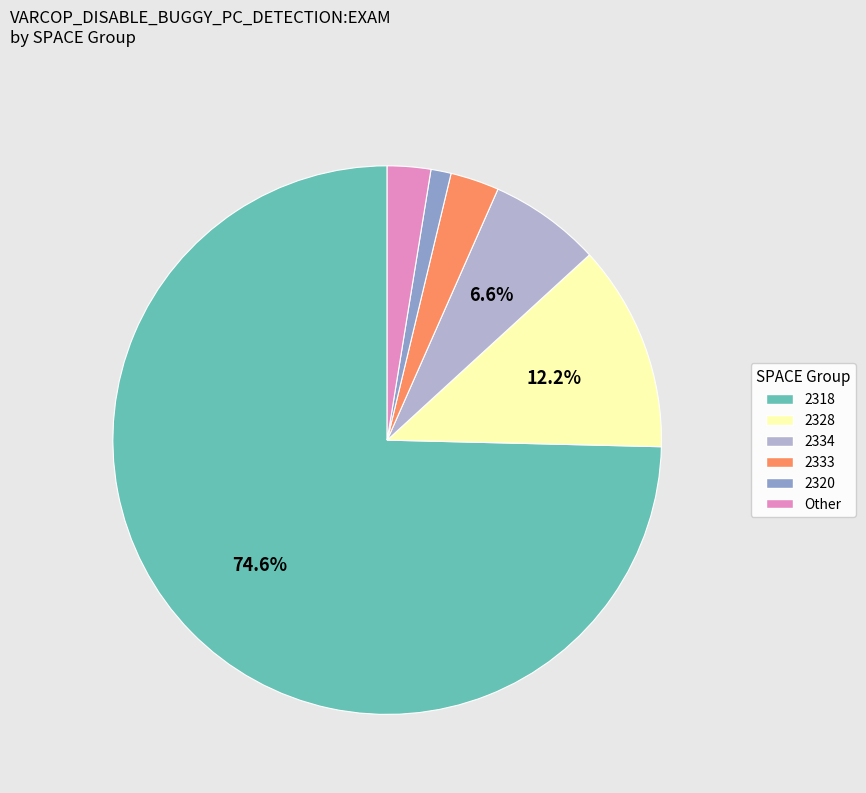

Does any single category account for the majority?

Yes